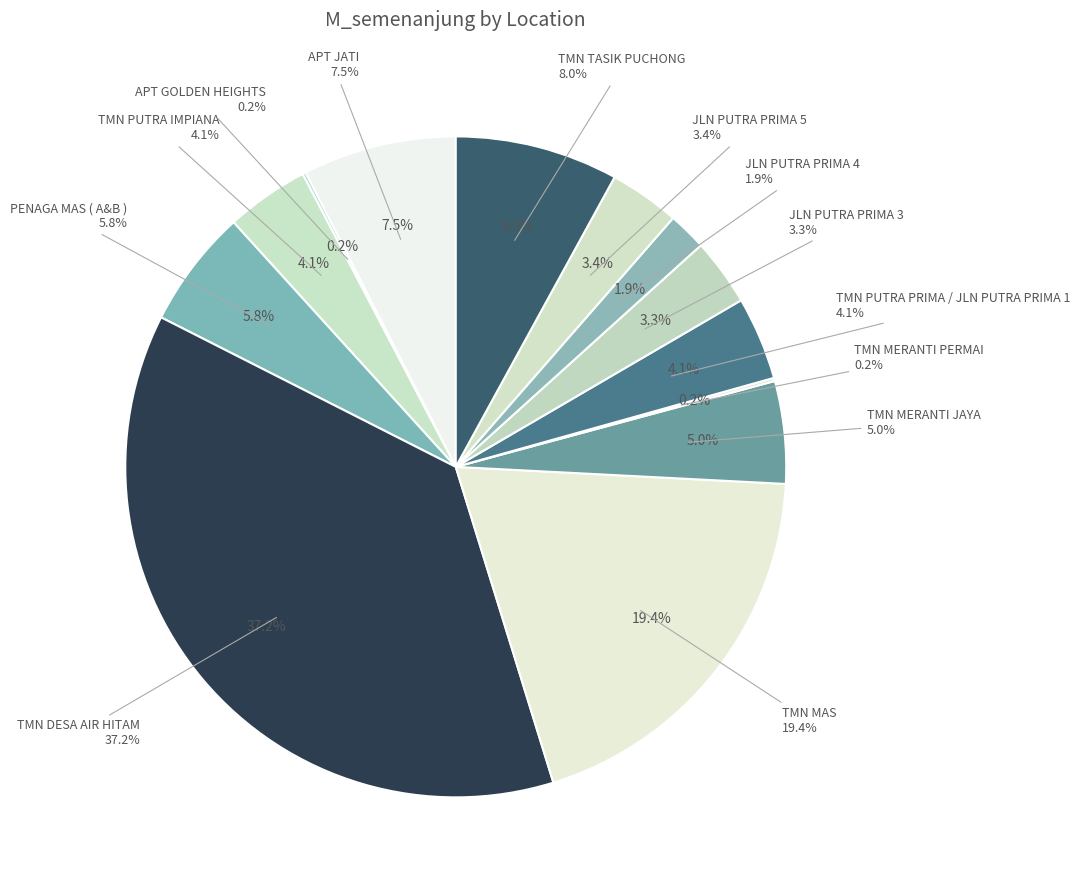

Which category has the biggest portion of the pie?

TMN DESA AIR HITAM